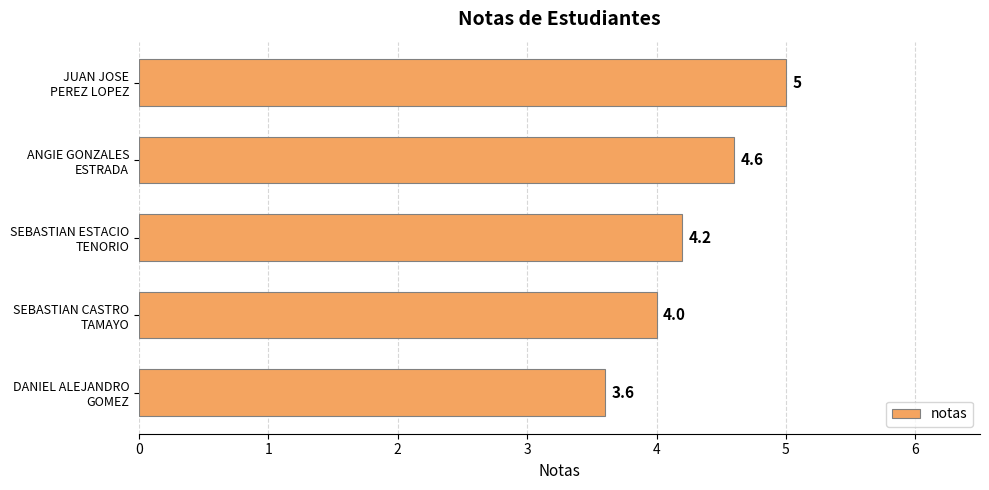

Count the values in the range 4 to 5.

4